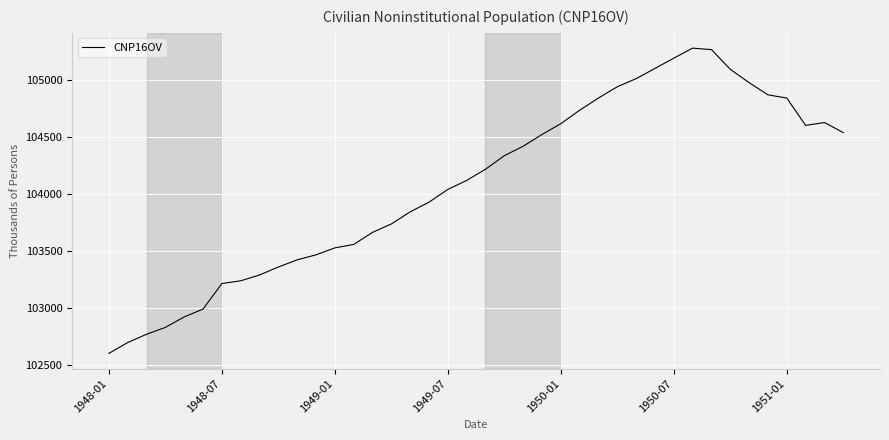

What is the difference between the maximum and minimum values?

2679